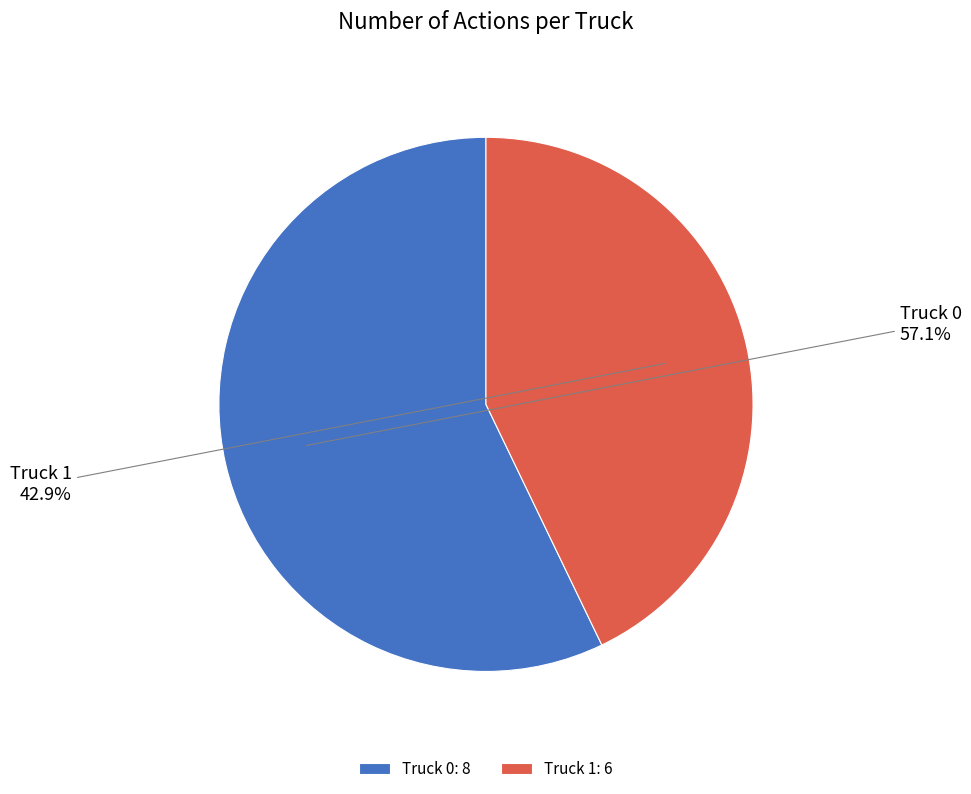

What percentage is the Truck 0 slice, to the nearest percent?

57%